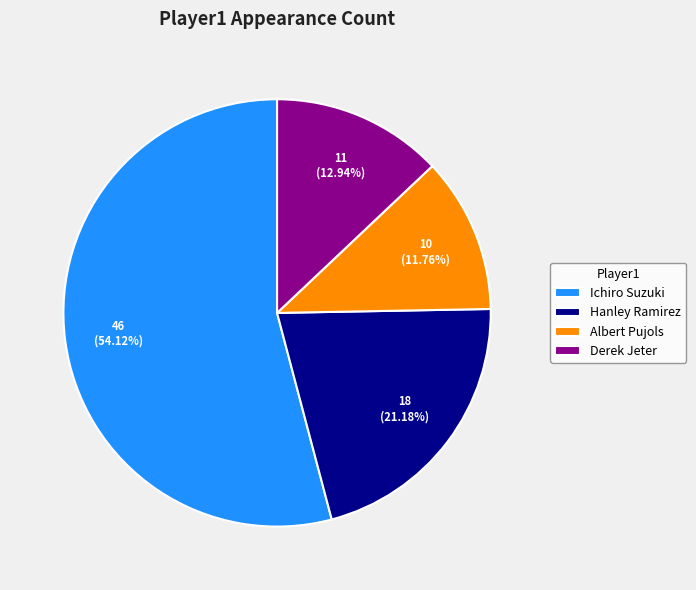

To the nearest percent, what percentage of the pie is Albert Pujols?

12%